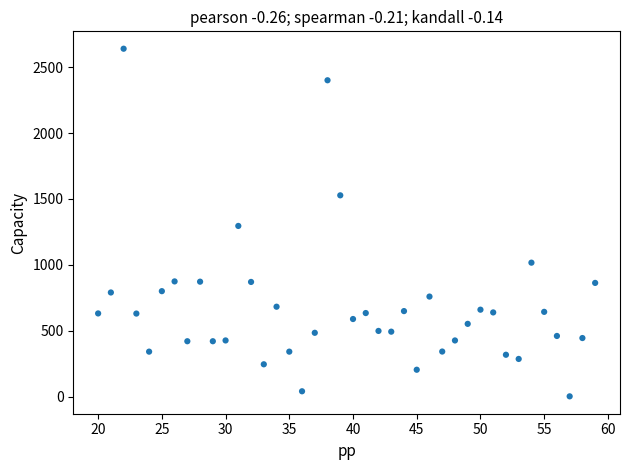

What is the range of X values (max minus min)?

39.0